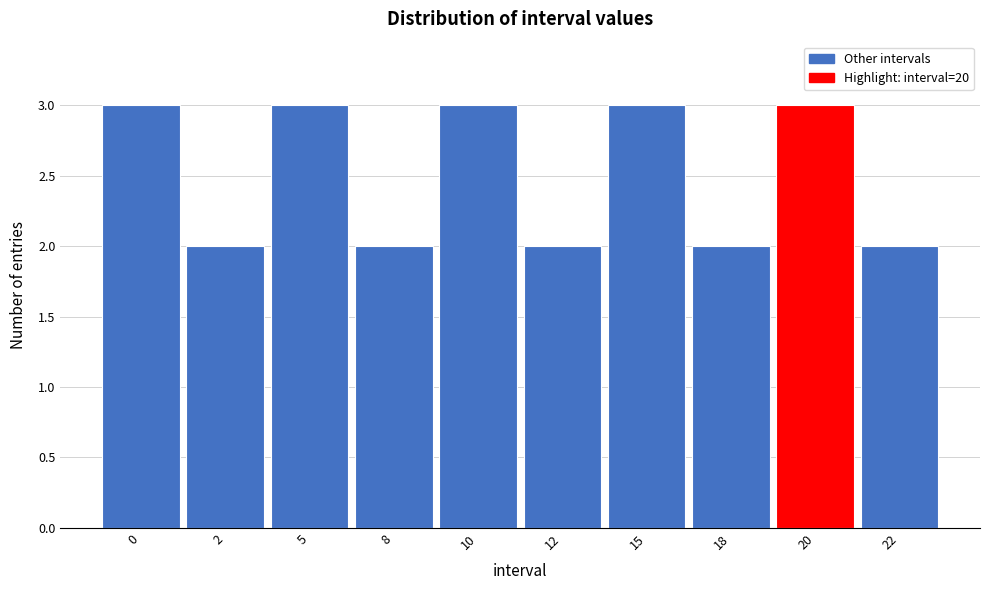

Reading left to right, list all the values displayed in this chart.

3	2	3	2	3	2	3	2	3	2